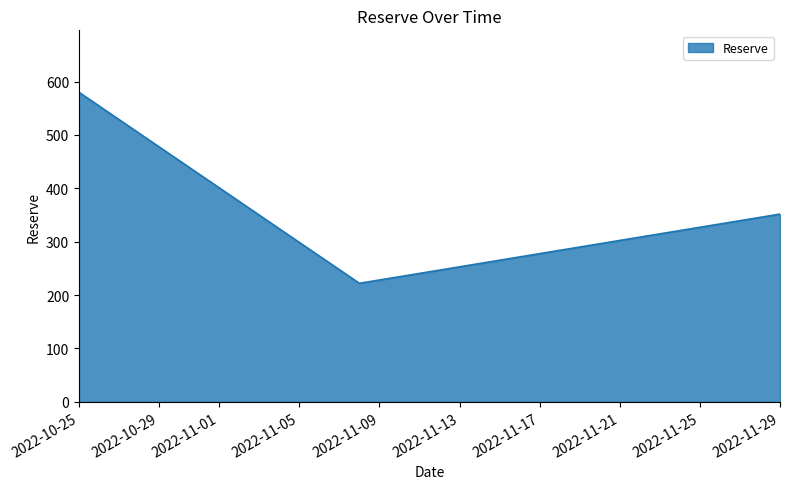

What is the sum of all values?

1153.6